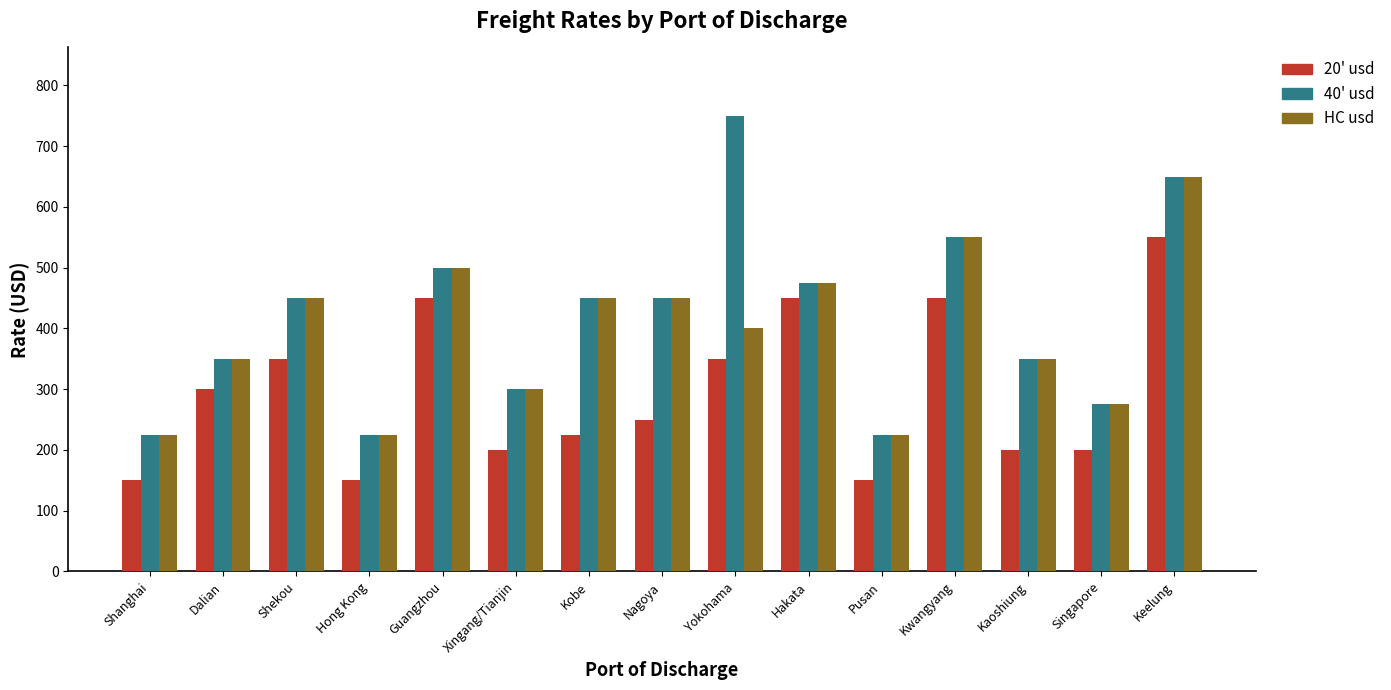

What is the spread (max minus min) of values at Hong Kong?

75